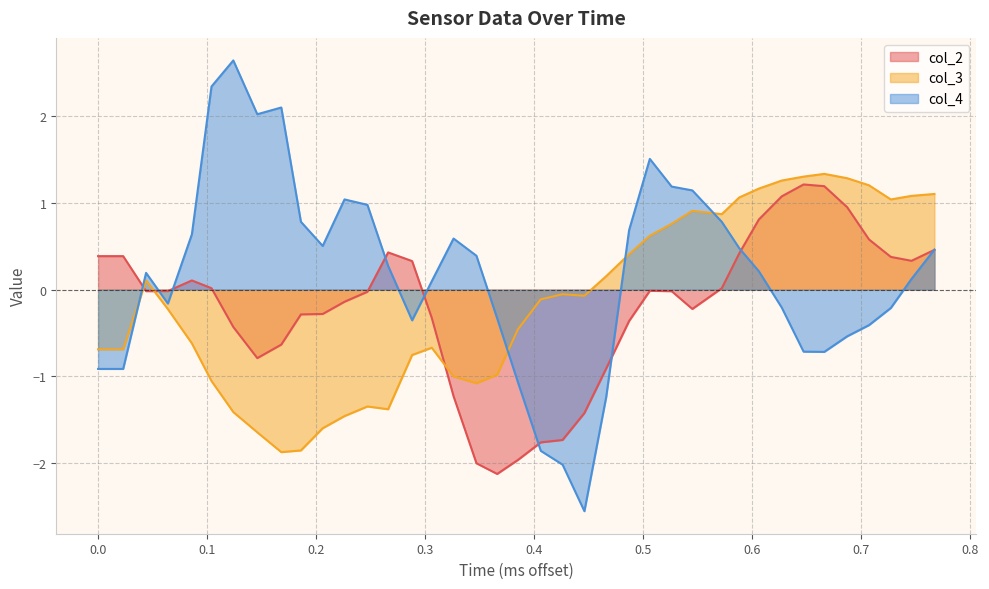

Which series has the largest total across all categories?

col_4